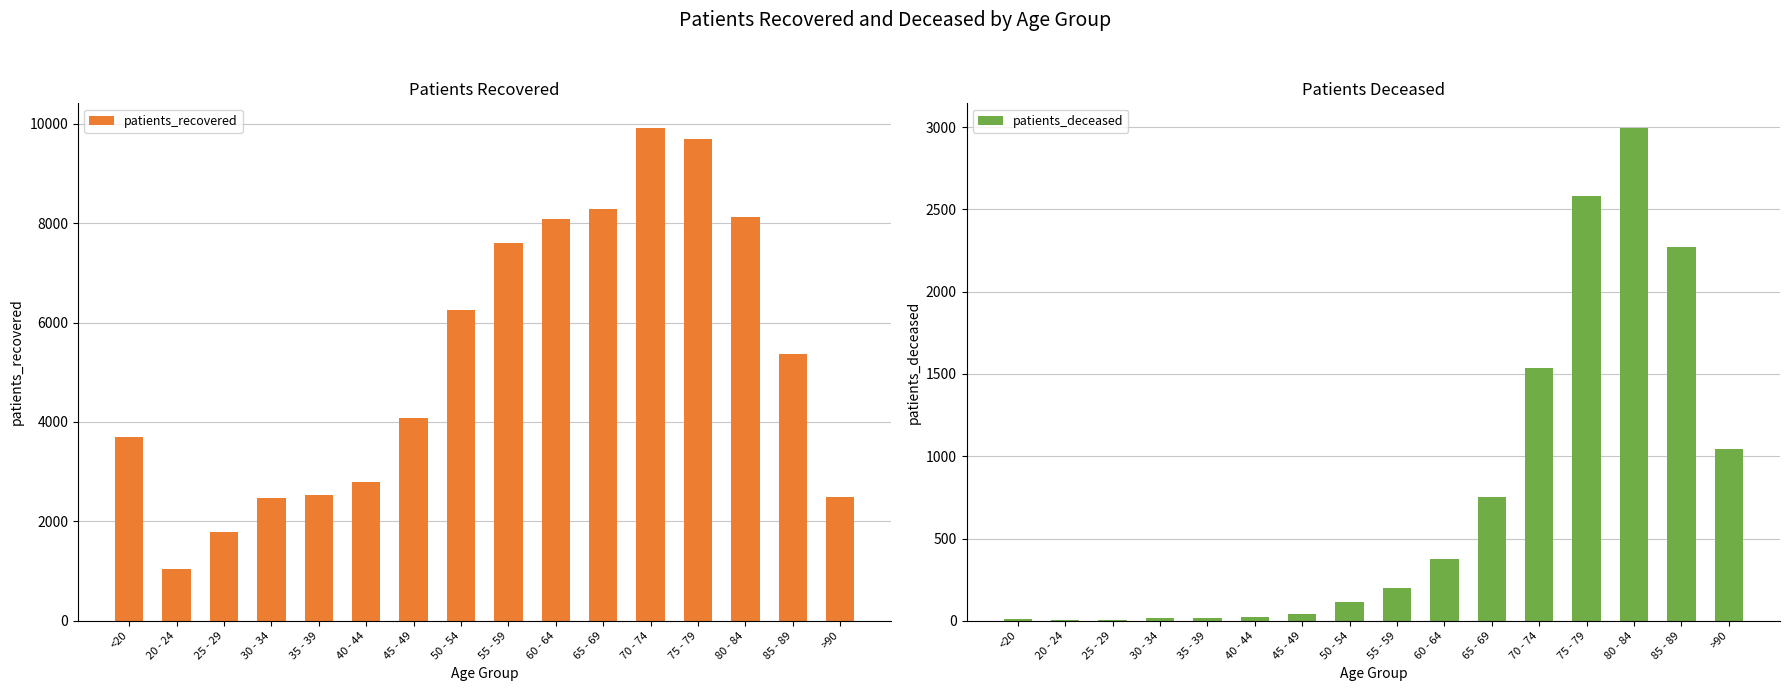

Where does the patients_deceased series first go above 198?

60 - 64